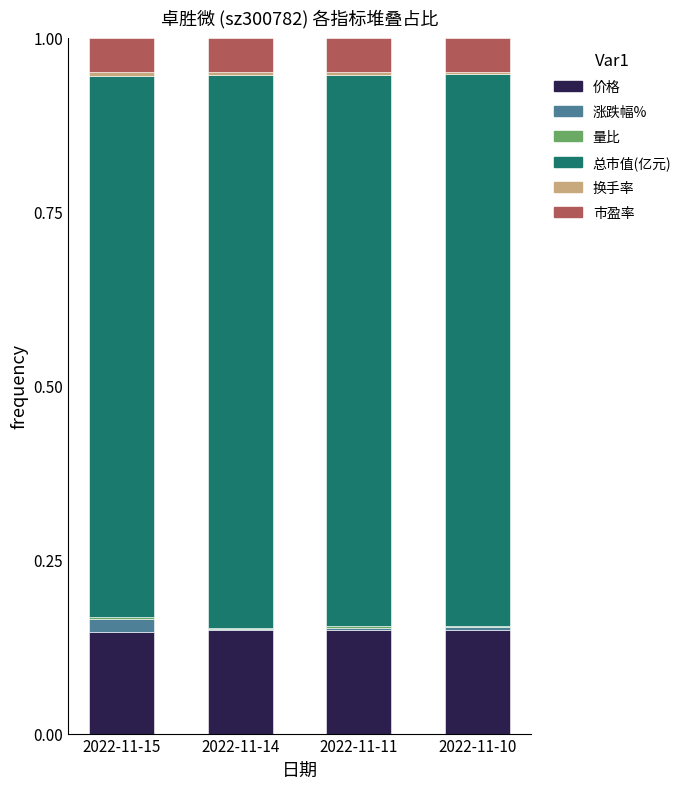

Count the number of data series in this chart.

6